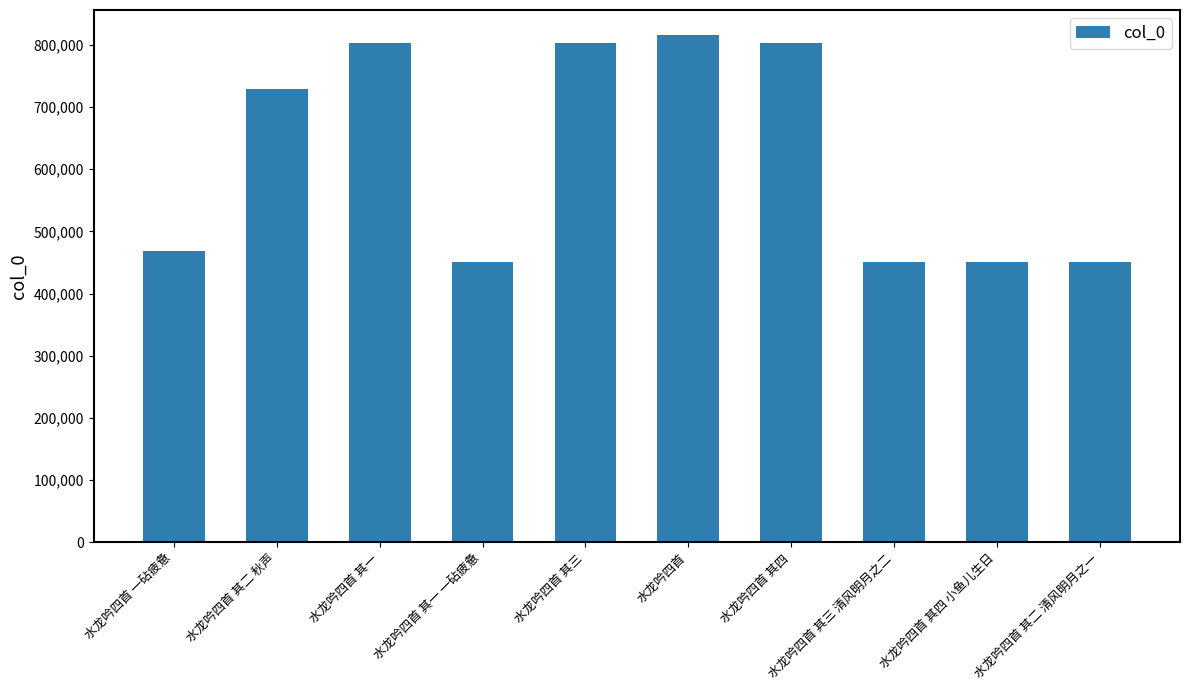

The chart shows a value of 450481 at 水龙吟四首 其二 清风明月之一. True or false?

True